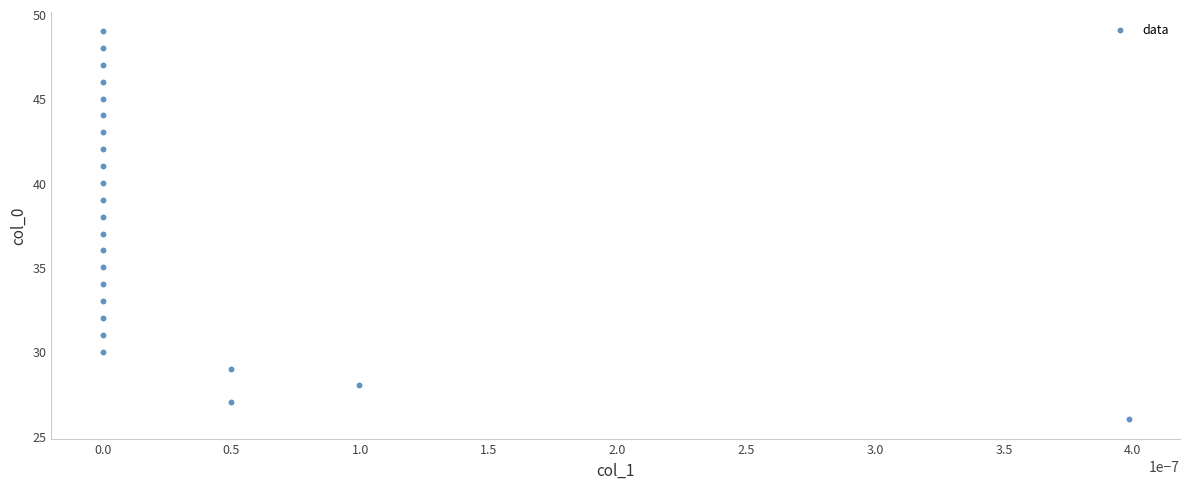

What is the range of Y values (max minus min)?

23